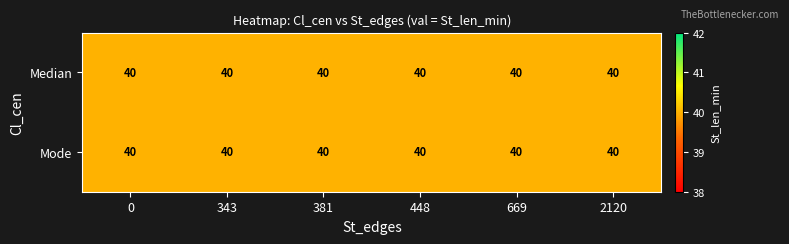

Between 448 and 2120, which is larger?

2120